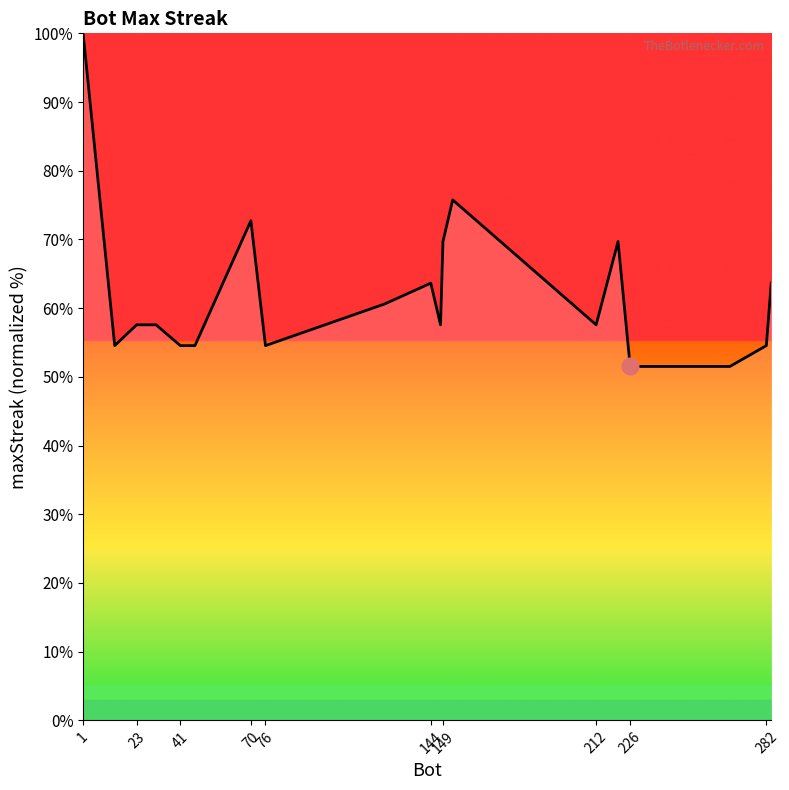

What is the greatest value displayed?

100.0